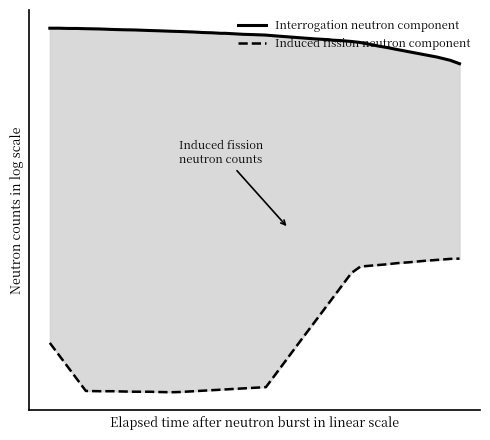

What is the smallest value displayed?

10.5